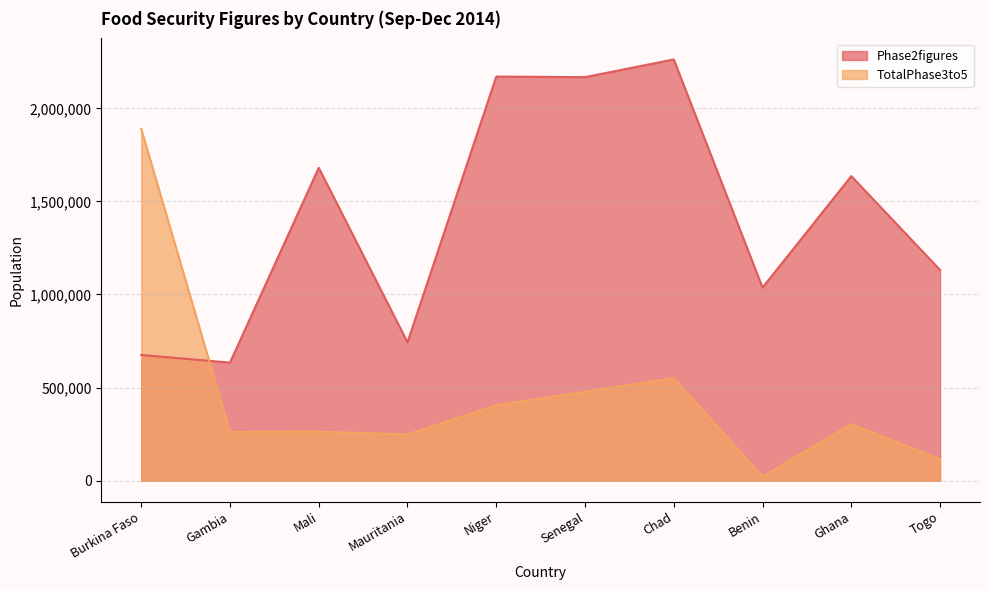

Is it true that TotalPhase3to5 equals 192956 at Togo?

False